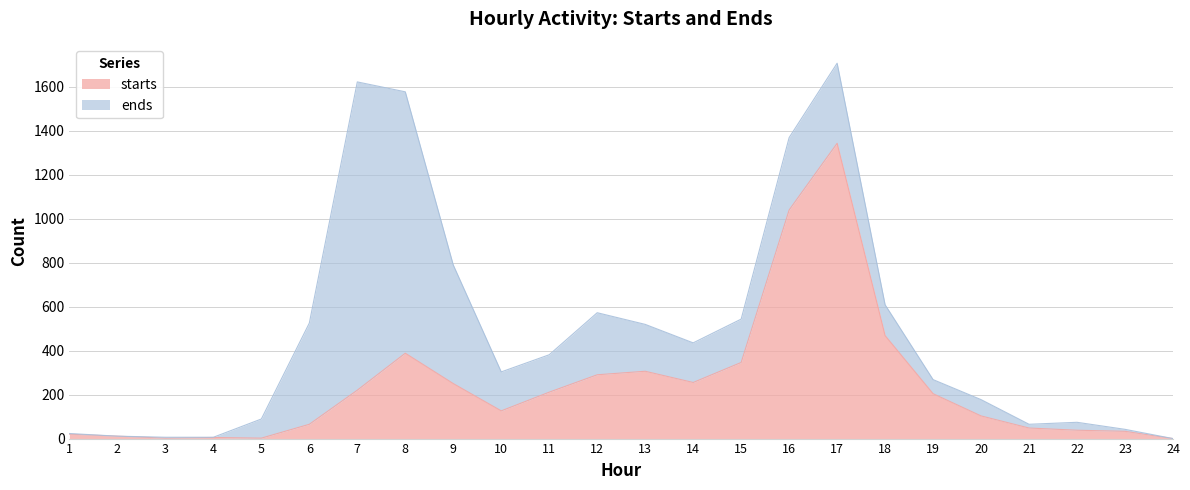

How many categories are shown in the chart?

24